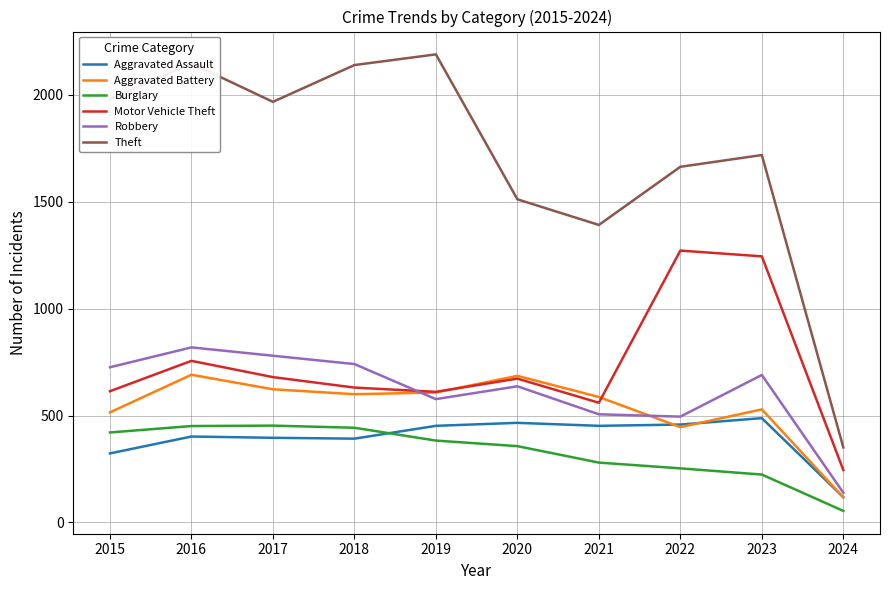

What is the spread (max minus min) of values at 2018?

1748